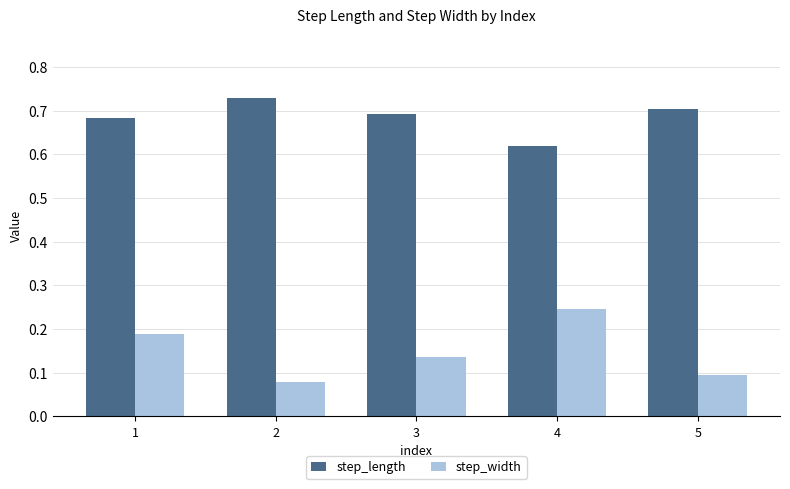

What is the total value across all series at 5?

0.8